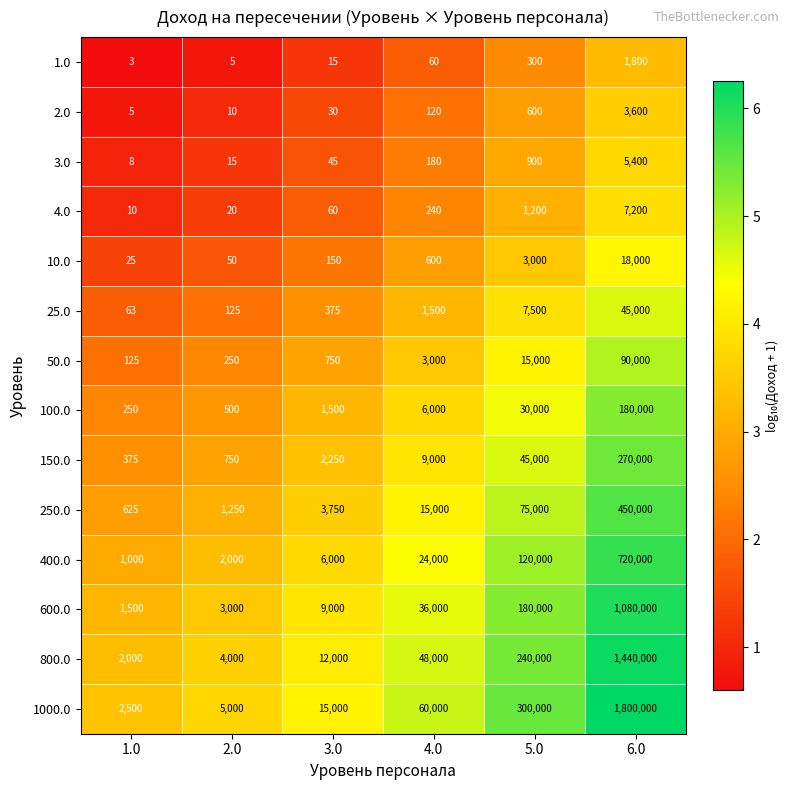

Which series has the widest spread of values?

1000.0